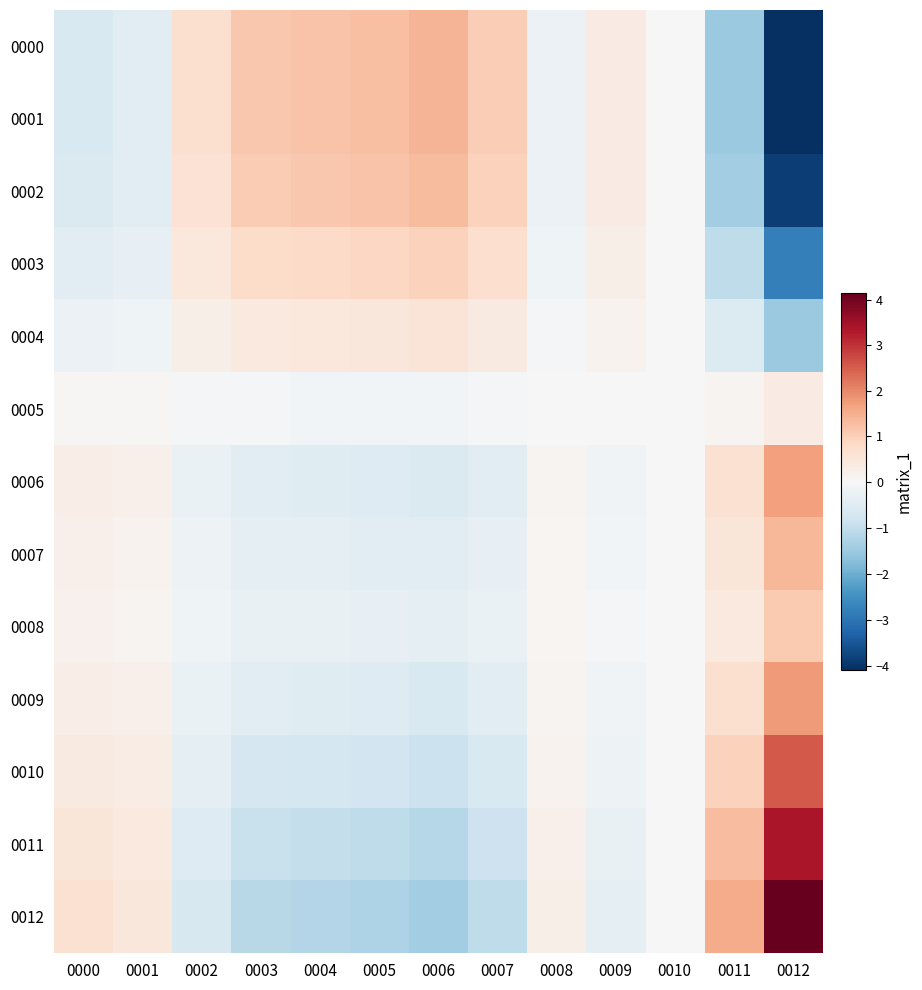

At which category is the sum across all series the highest?

0012